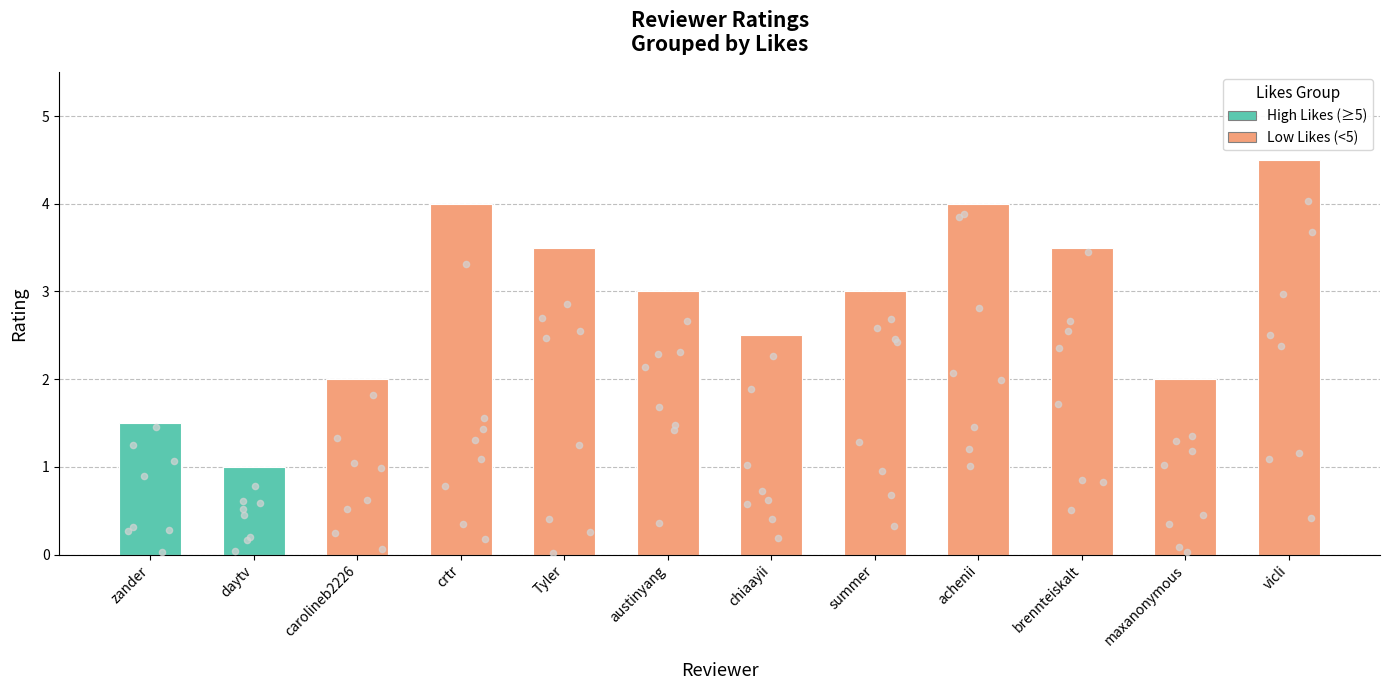

Between summer and crtr, which is larger?

crtr